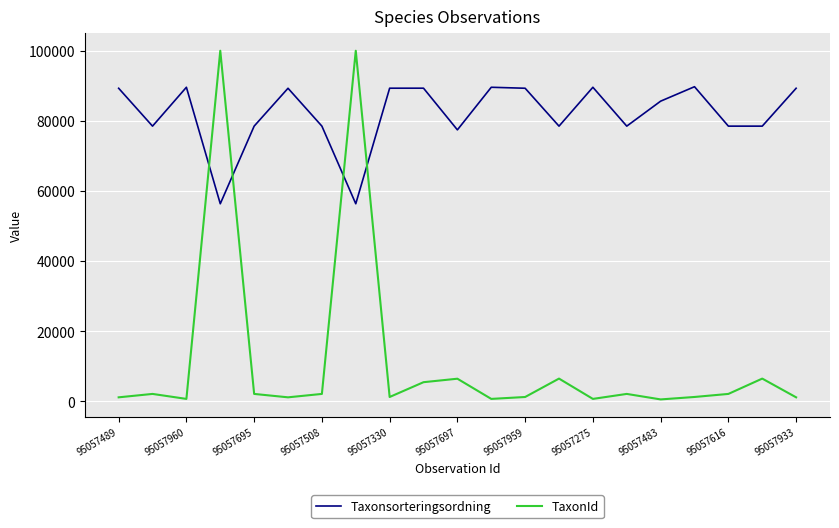

After their last crossing, which series has the higher values: Taxonsorteringsordning or TaxonId?

Taxonsorteringsordning